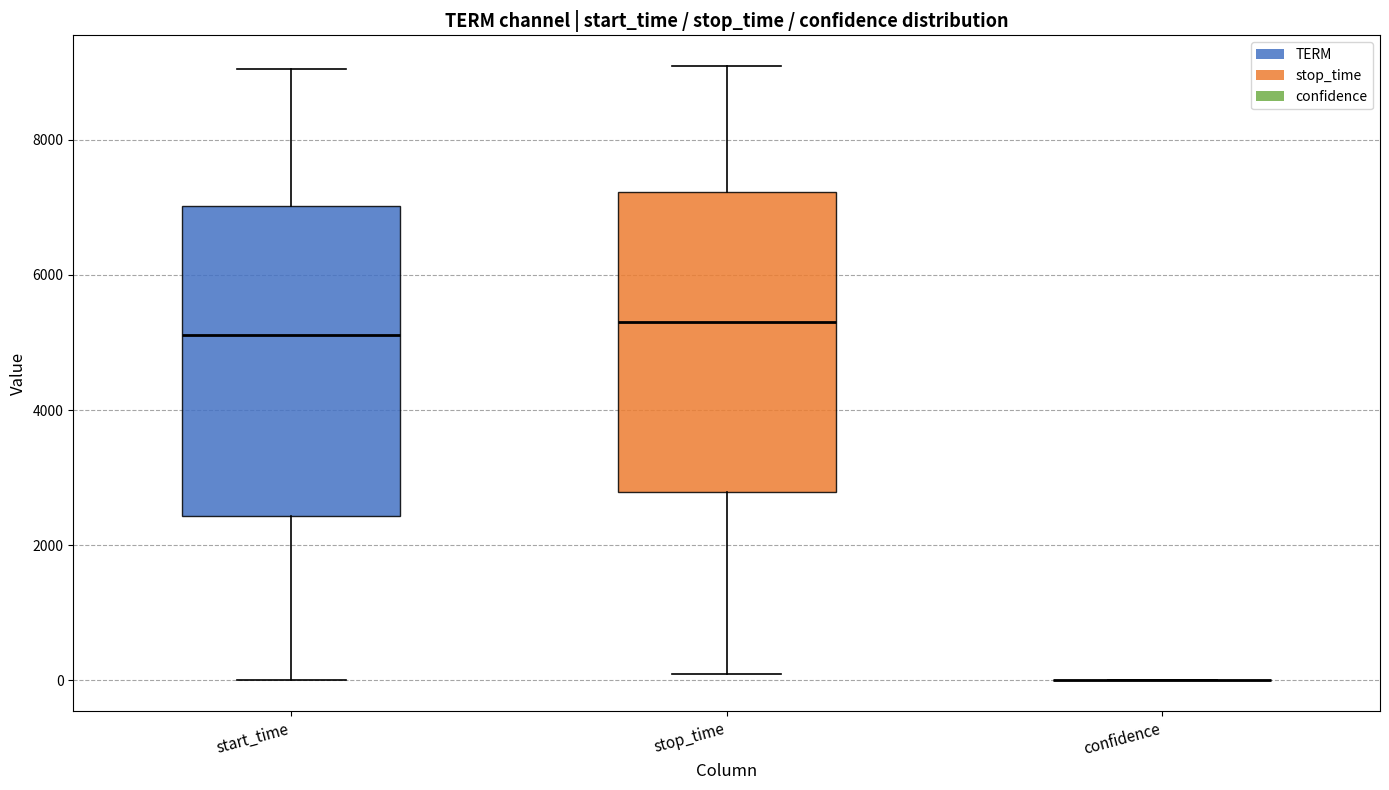

Reading left to right, read every box against the y-axis: the position of its median line, the range the box covers, and the ends of its whiskers. The values are not printed on the chart, so give them approximately, as read against the axis.

start_time: median 5200, box 2400 to 7000, whiskers 0 to 9000
stop_time: median 5200, box 2800 to 7200, whiskers 0 to 9000
confidence: box collapsed to a line at 0, whiskers 0 to 0